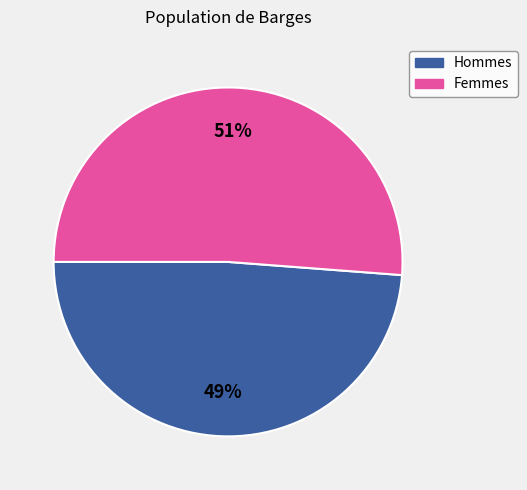

Is there a majority slice in this chart?

Yes